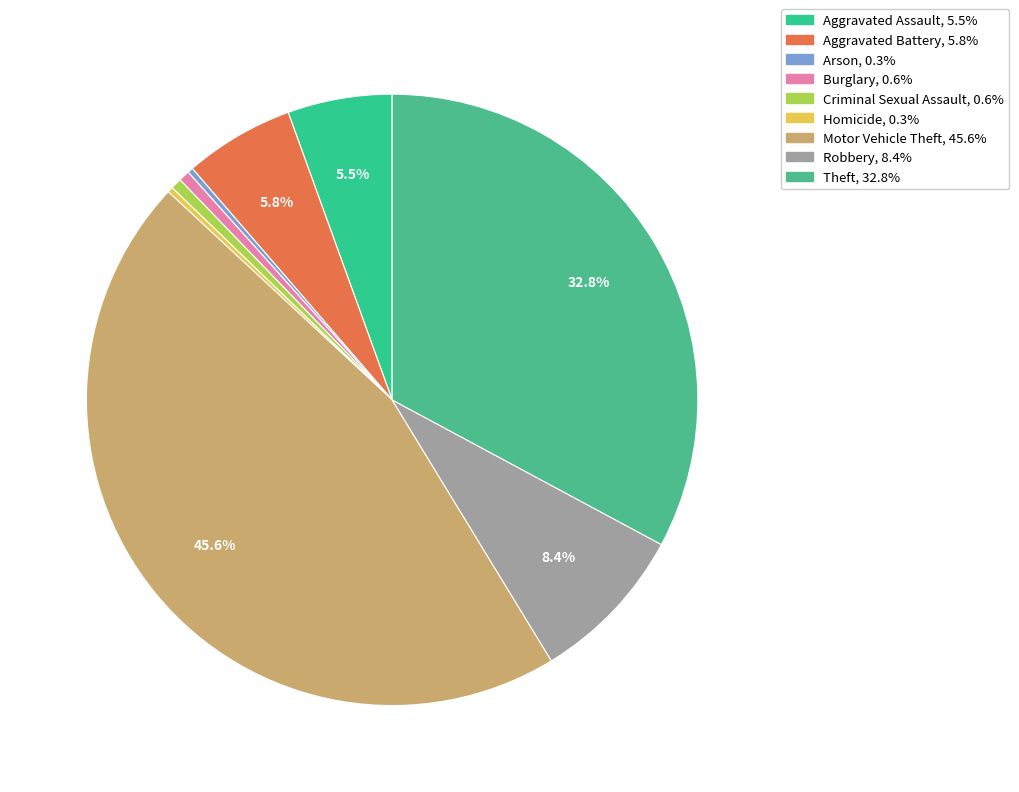

How many segments does this pie chart have?

9